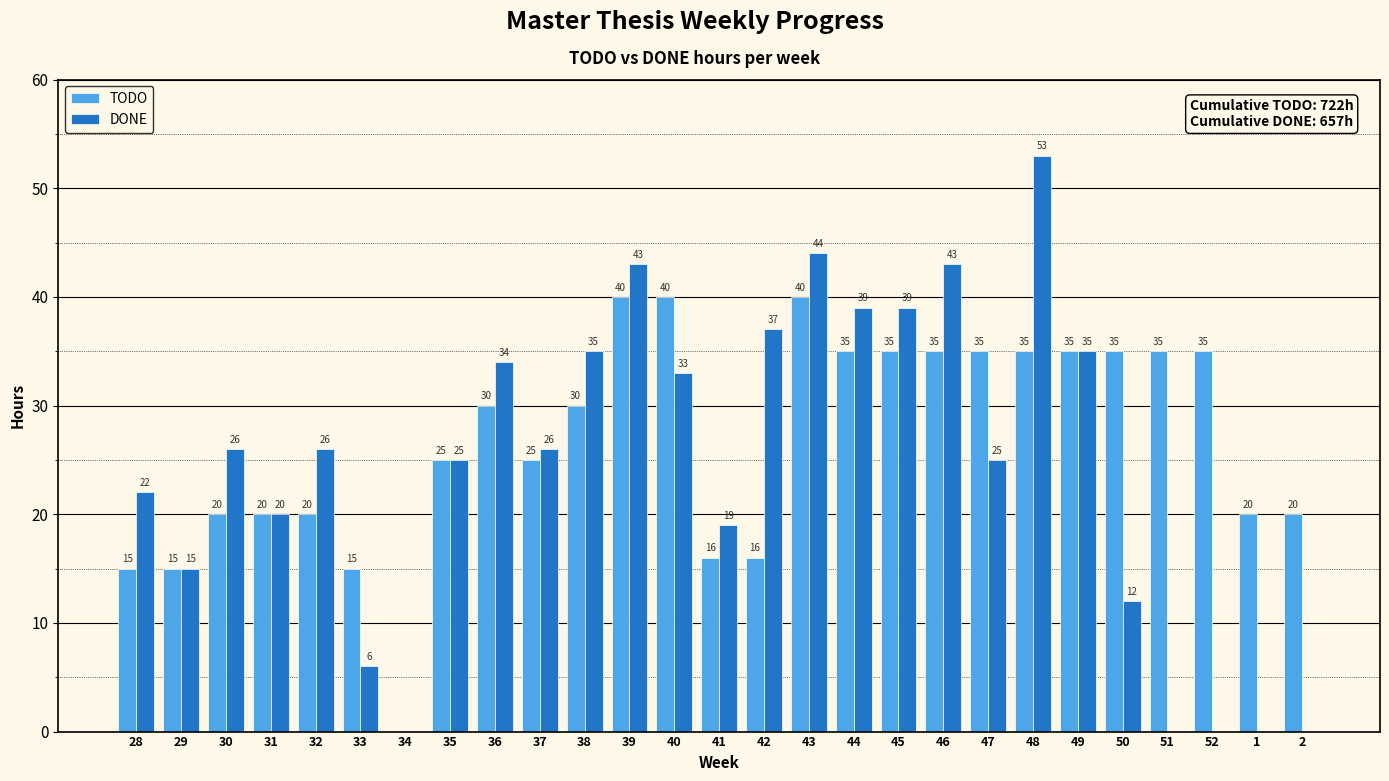

Which series changed the most between 34 and 44?

DONE